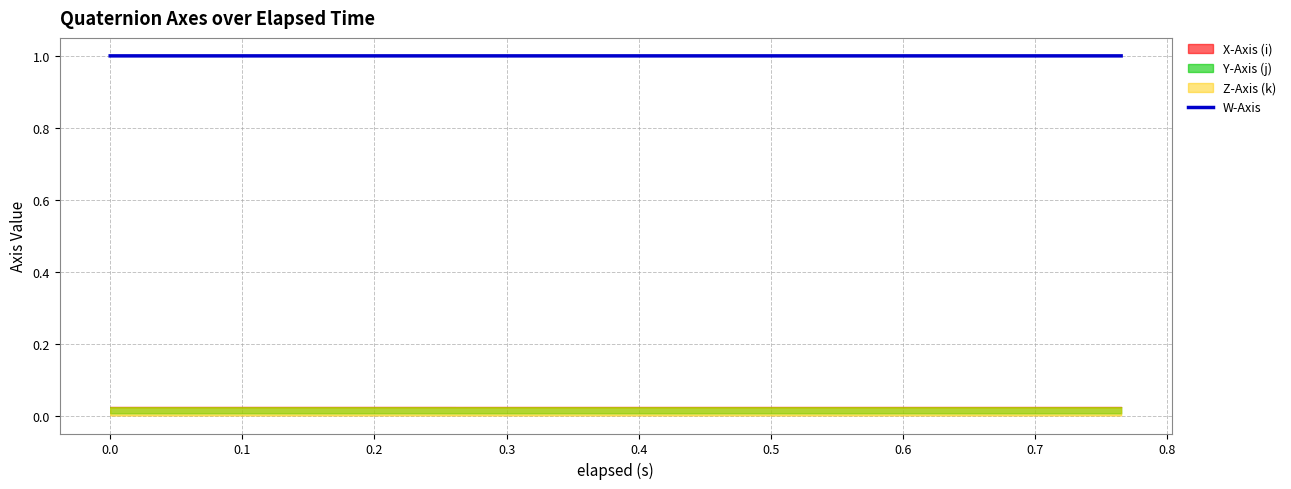

What is the lowest value of the W-Axis series?

1.0